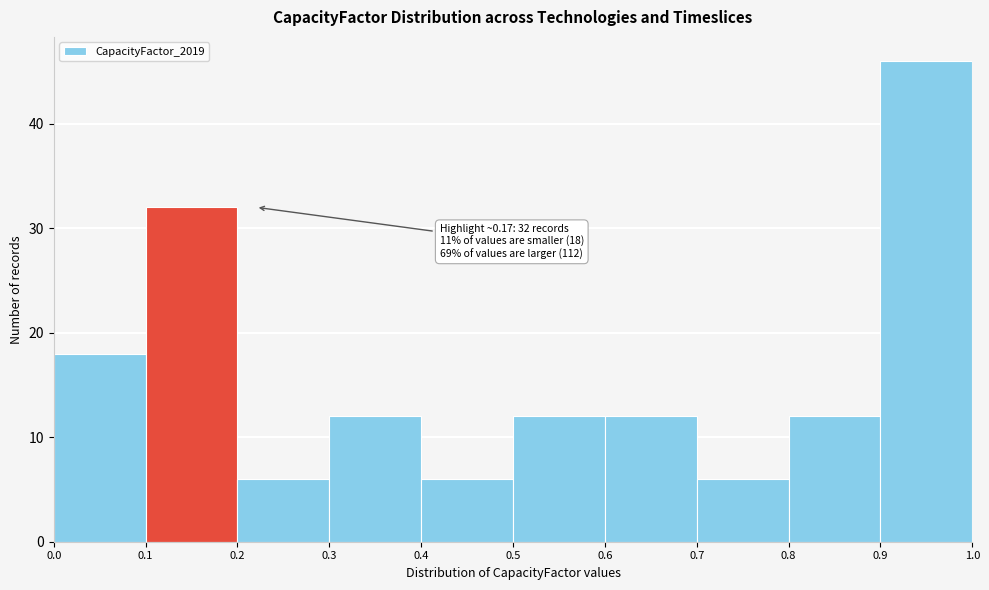

Over which range of the x-axis is the bar tallest?

0.9 to 1.0